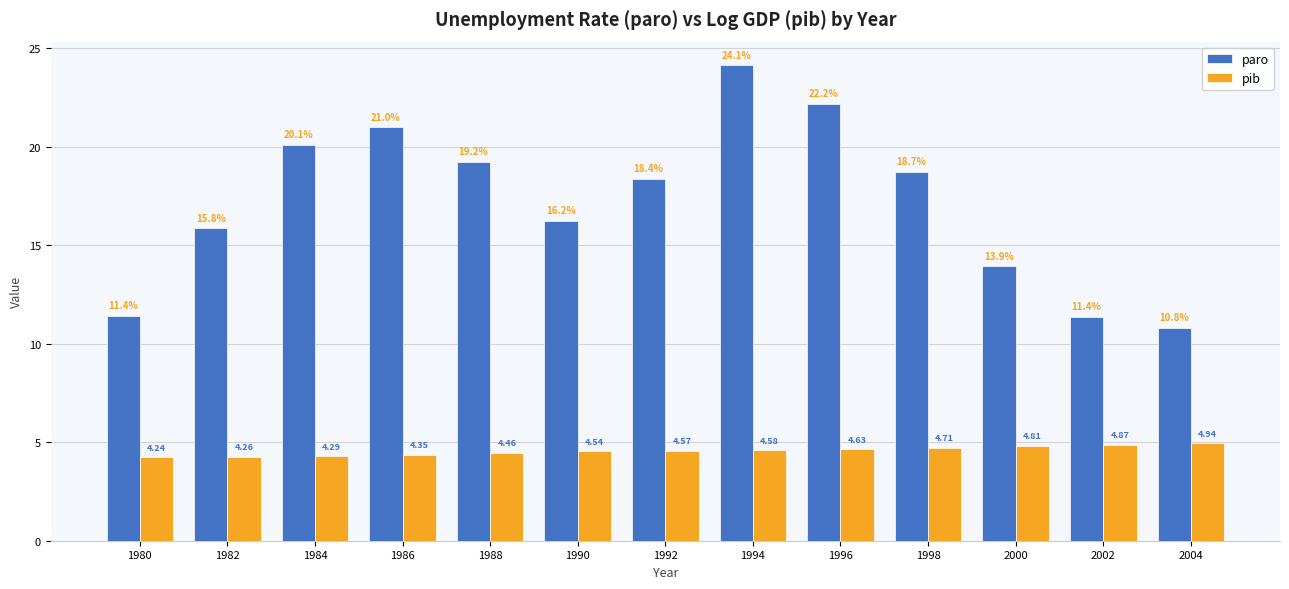

List the series in order of their overall mean, highest first.

paro, pib